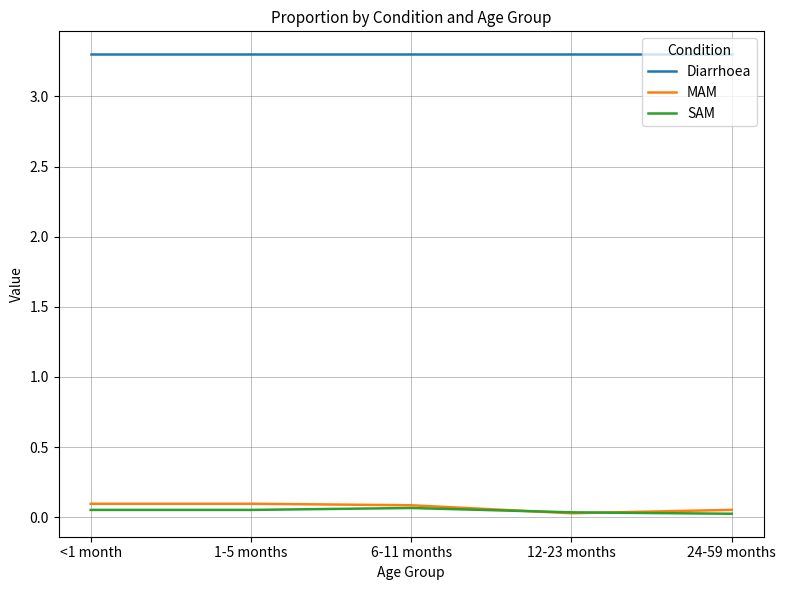

Which series has the largest total across all categories?

Diarrhoea